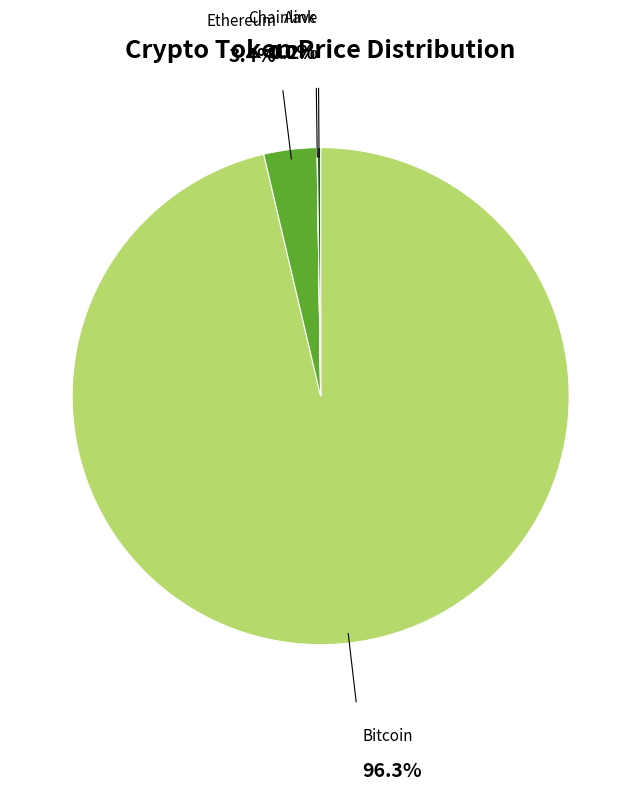

Which category has the biggest portion of the pie?

Bitcoin